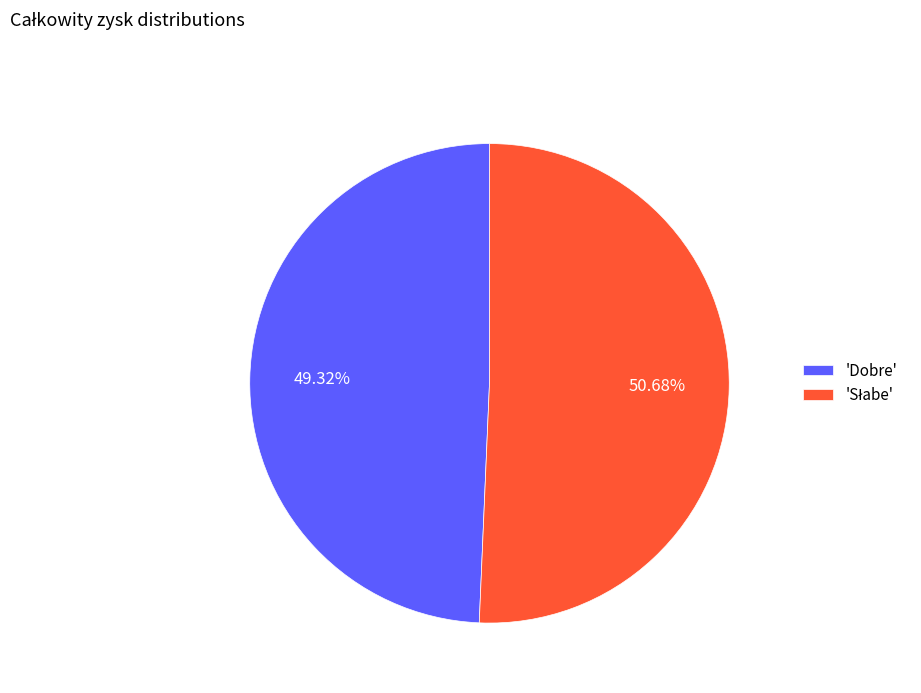

Does any single category account for the majority?

Yes